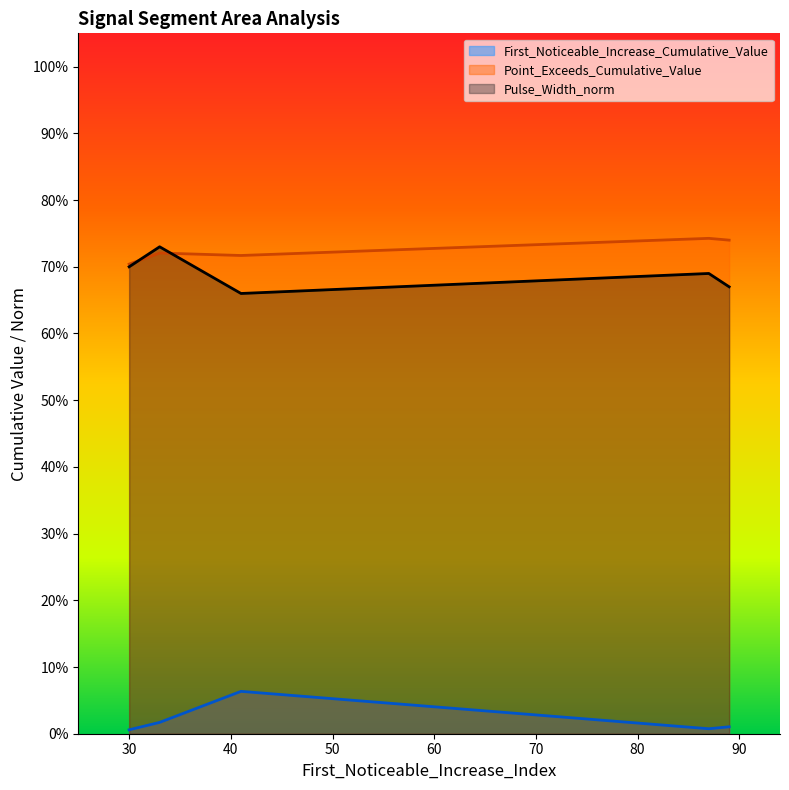

True or false: Pulse_Width_norm and First_Noticeable_Increase_Cumulative_Value intersect in this chart.

False